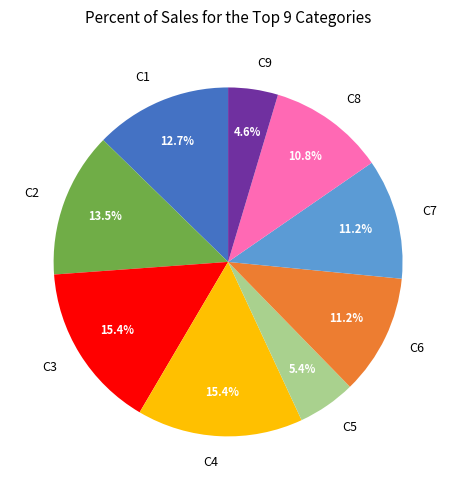

What percentage is NOT represented by C6?

88.8%